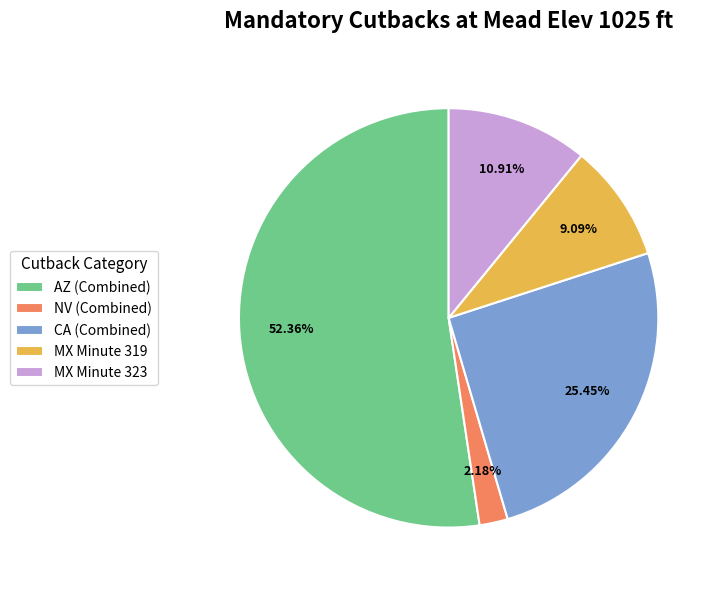

How many segments does this pie chart have?

5